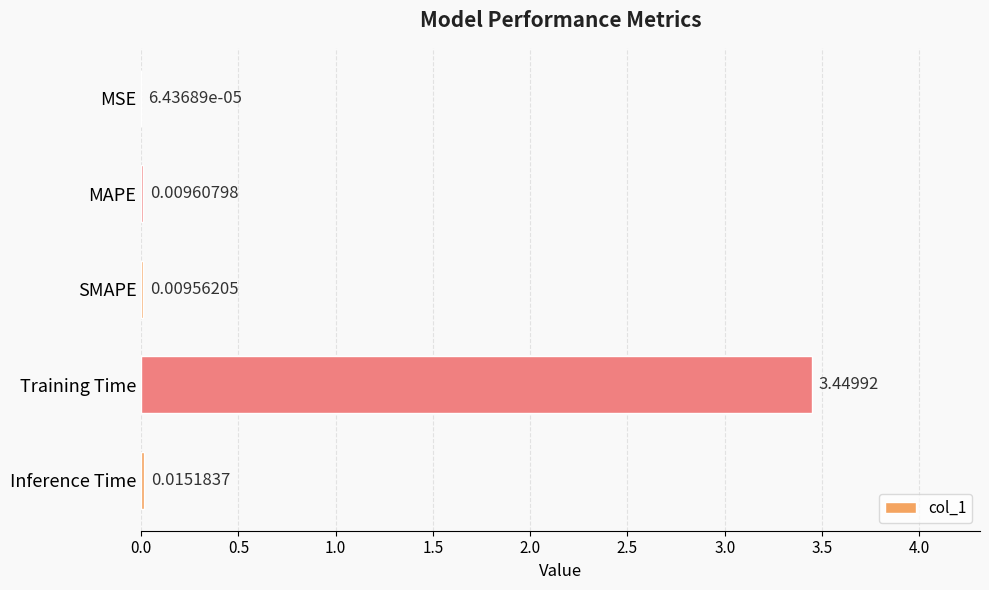

What is the sum of the values at Inference Time and Training Time?

3.5